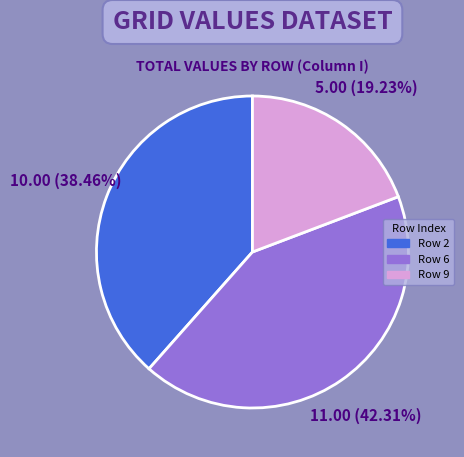

Is there a majority slice in this chart?

No